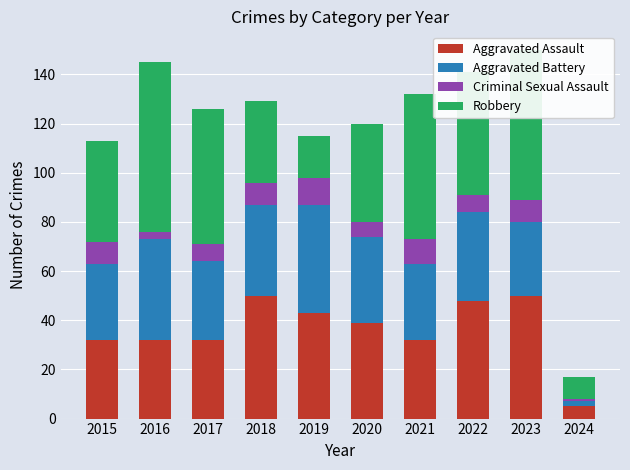

The Aggravated Assault series shows 15 at 2019. True or false?

False